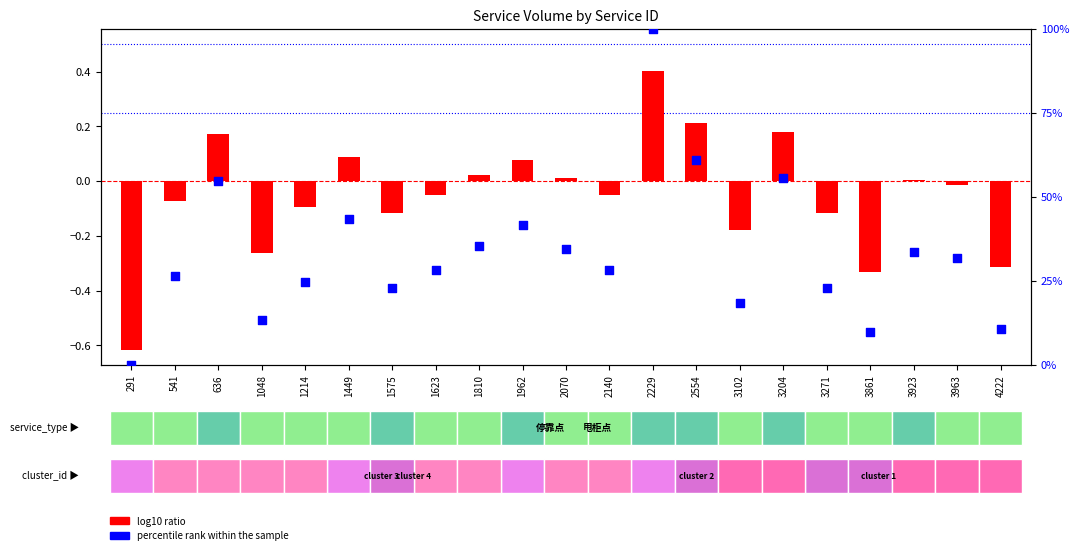

At which category is the sum across all series the highest?

2229